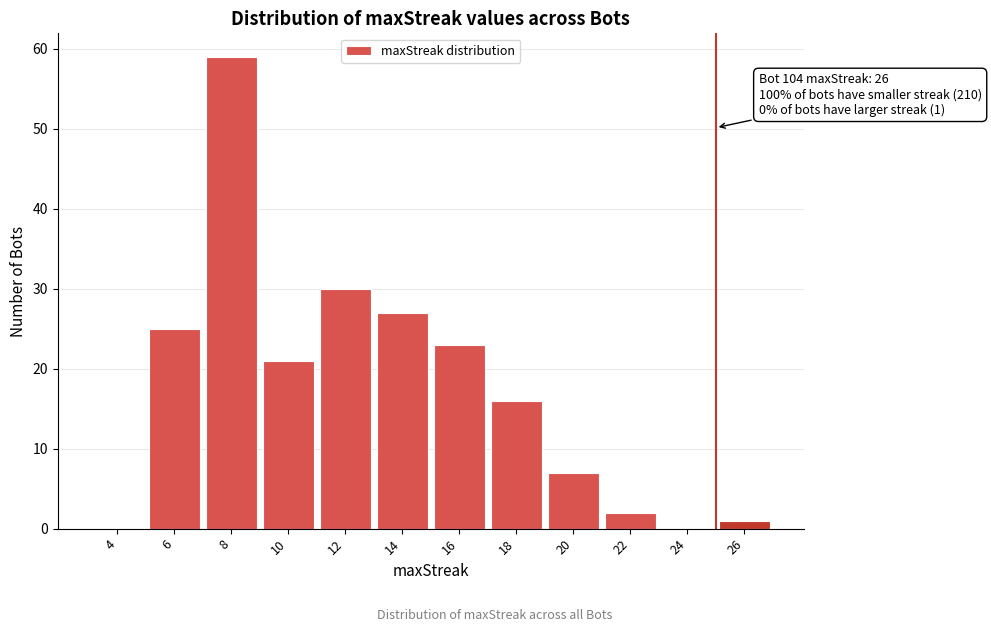

Reading left to right, extract all data points from this chart.

4=0	6=25	8=59	10=21	12=30	14=27	16=23	18=16	20=7	22=2	24=0	26=1